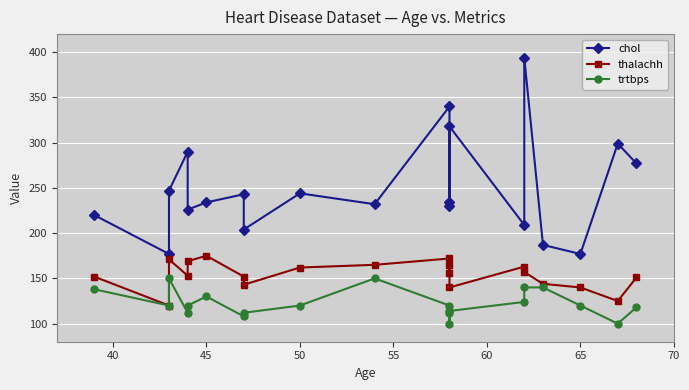

True or false: chol and thalachh cross at least once.

False